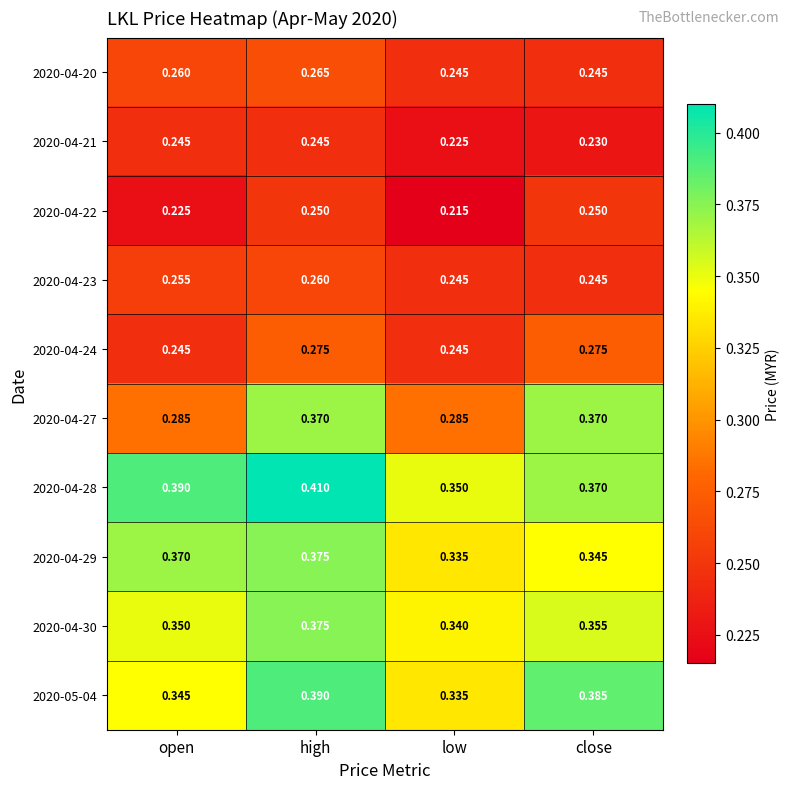

At which category does the chart reach its minimum across all series?

low